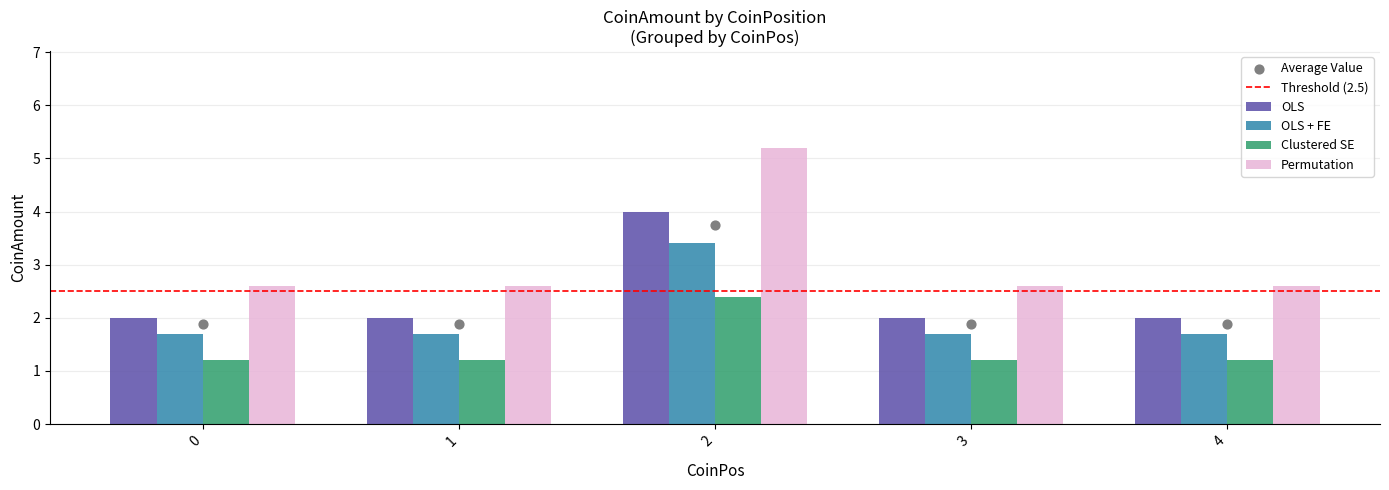

What is the difference between the maximum and minimum values in the Clustered SE series?

1.2